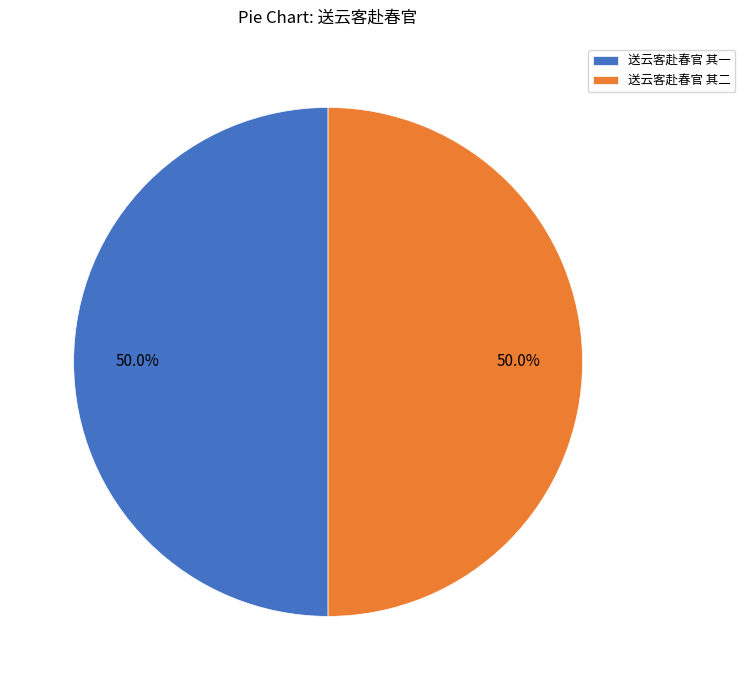

Do 送云客赴春官 其一 and 送云客赴春官 其二 together represent more than half of the pie?

Yes